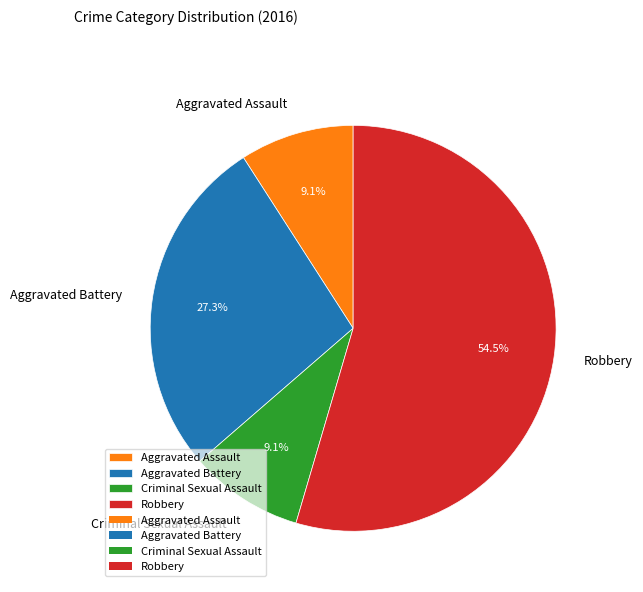

How much of the chart is everything except Robbery?

45.5%